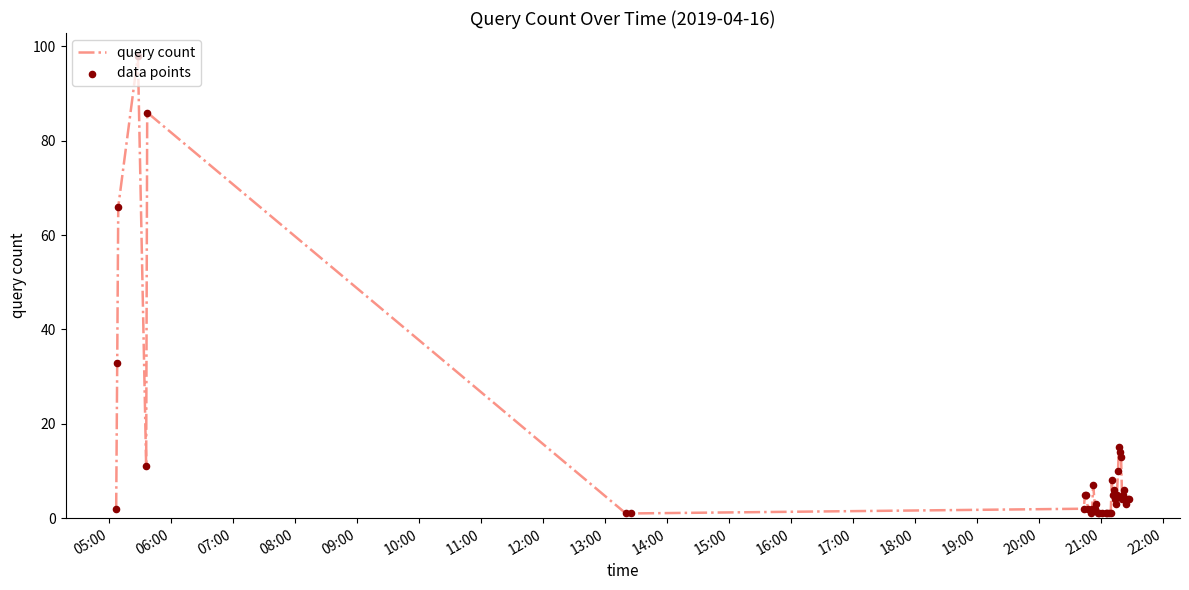

What is the maximum value shown in the chart?

98